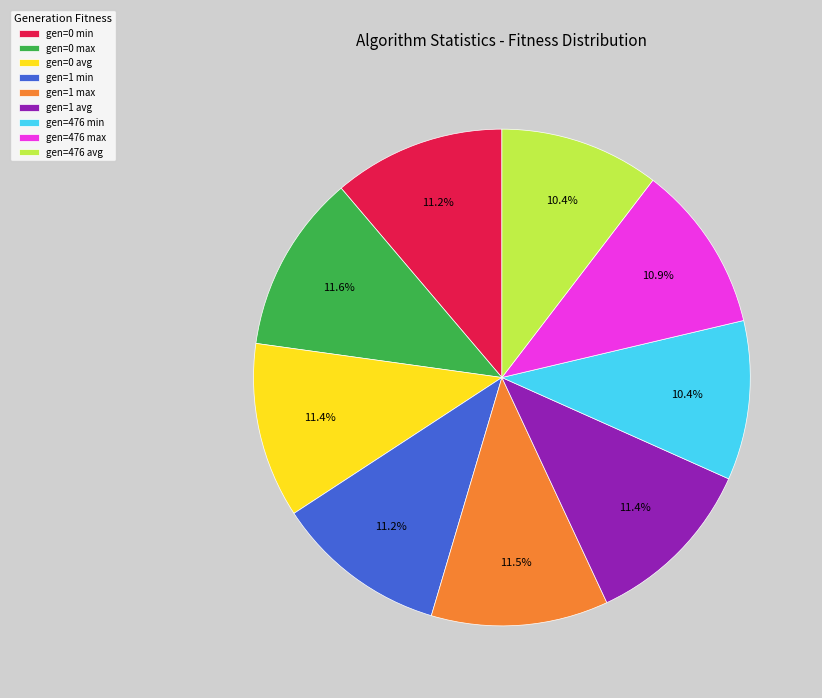

The gen=476 avg slice represents 1% of the pie. True or false?

False